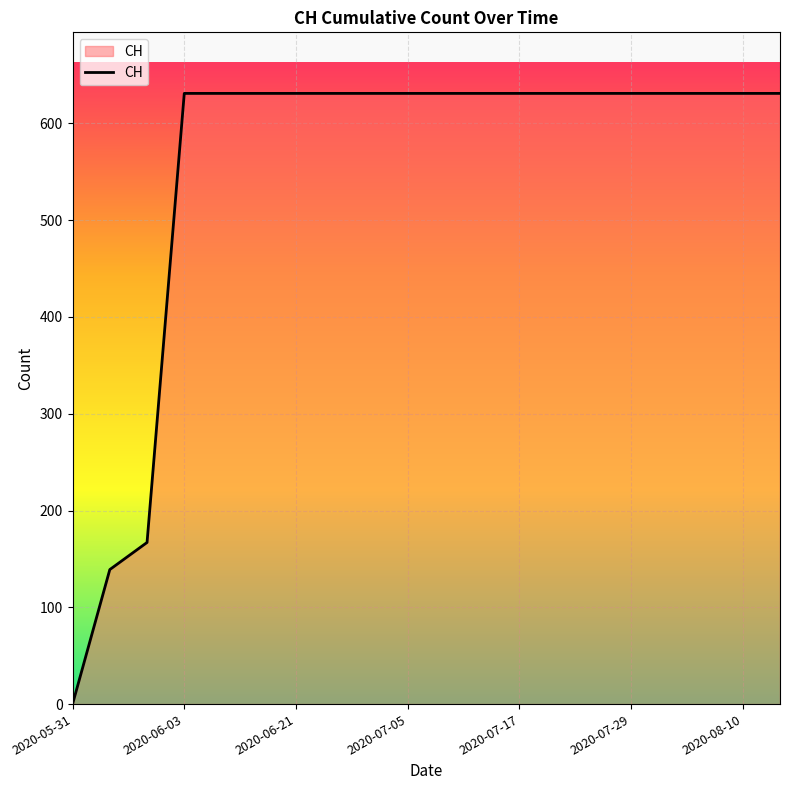

What is the average value?

552